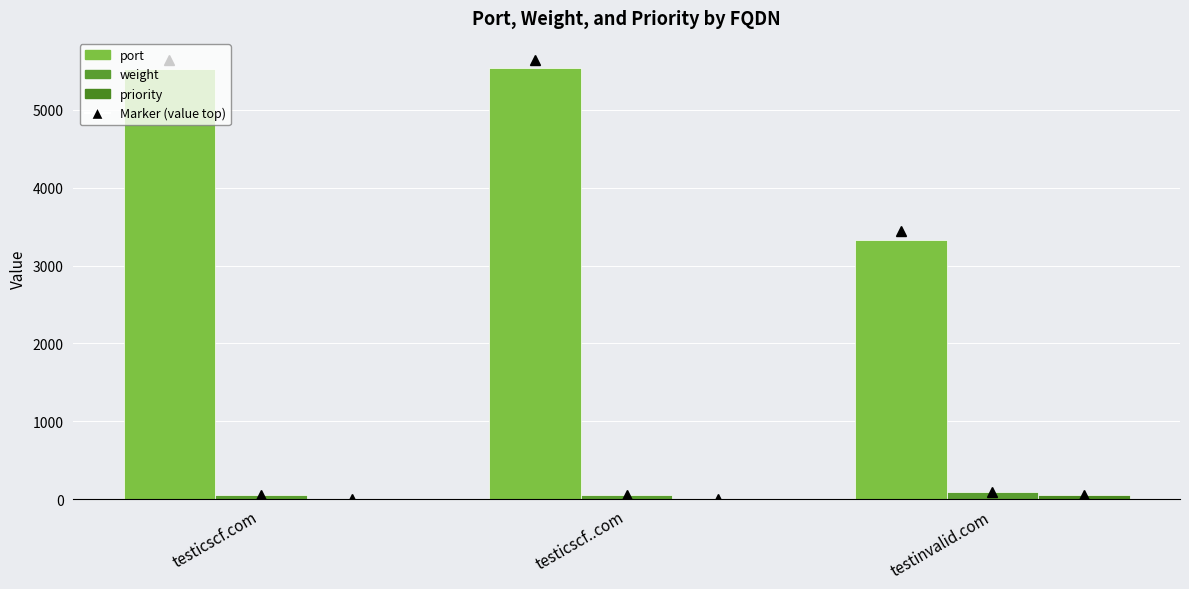

Rank the series by their maximum value, from highest to lowest.

port, weight, priority